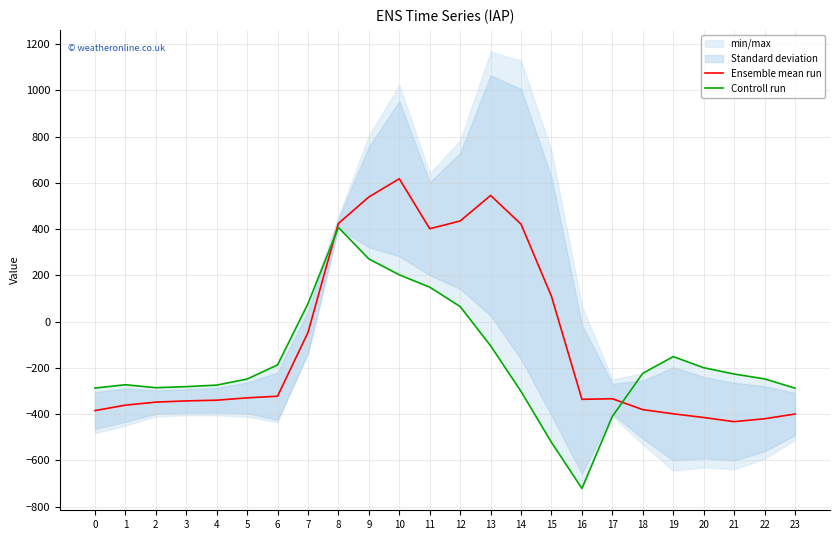

At how many categories does at least one series exceed -79?

9